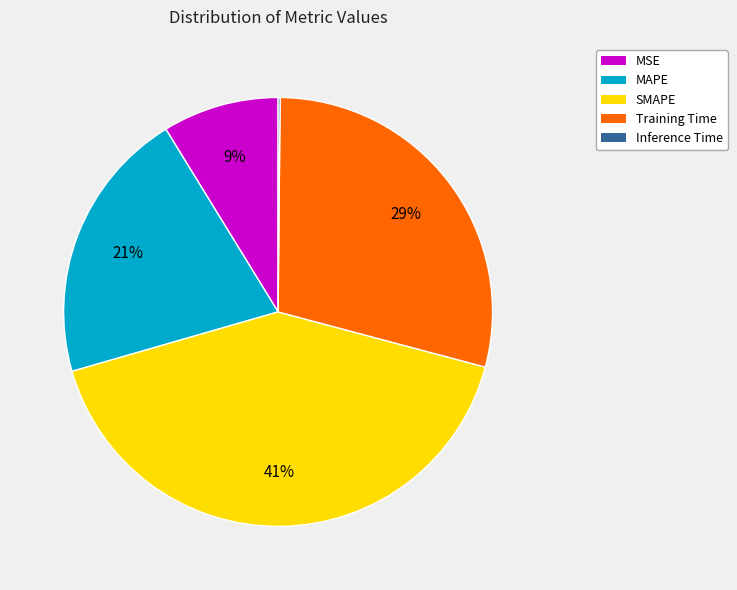

Does any single category account for the majority?

No